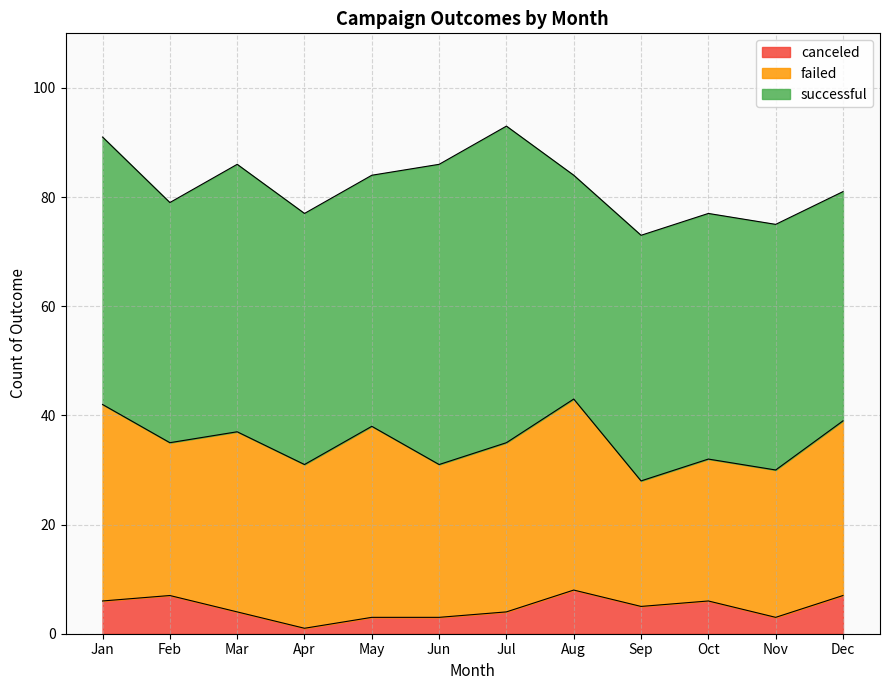

Which series changed the most between Mar and Jul?

successful